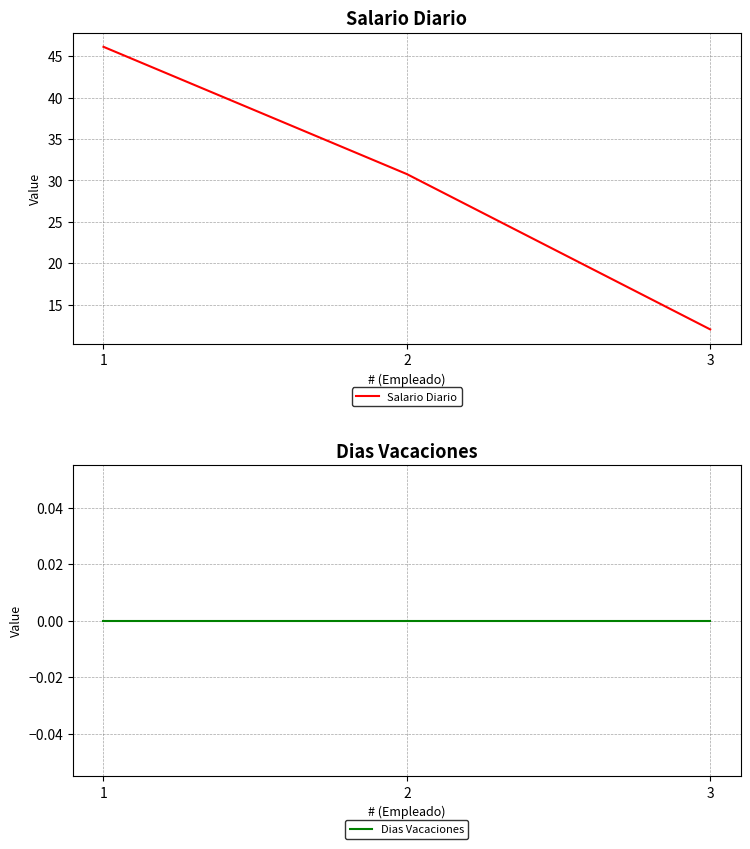

List the series in order of their overall mean, highest first.

Salario Diario, Dias Vacaciones